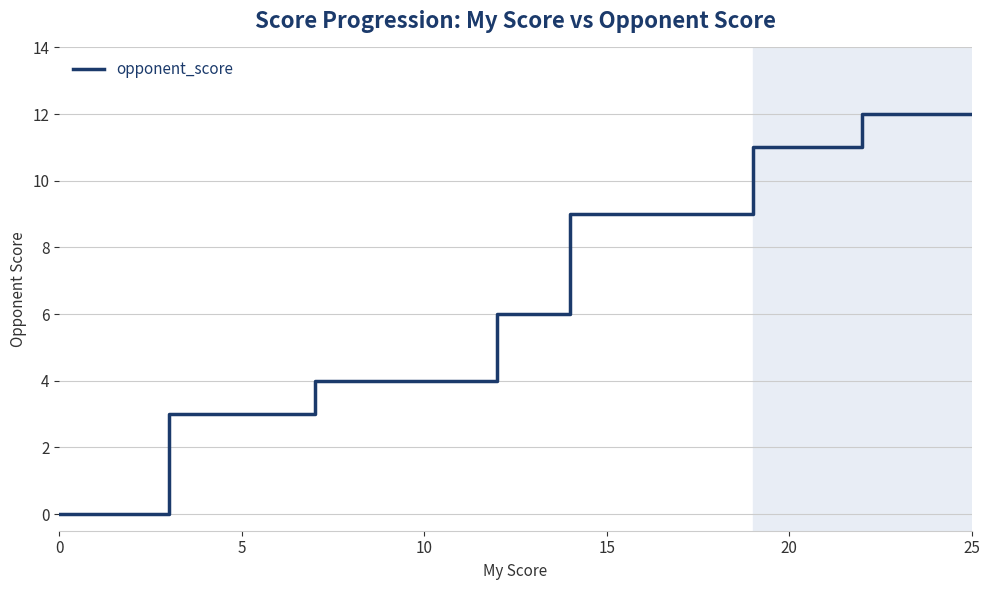

True or false: the data has more than 1 interior local peaks.

False